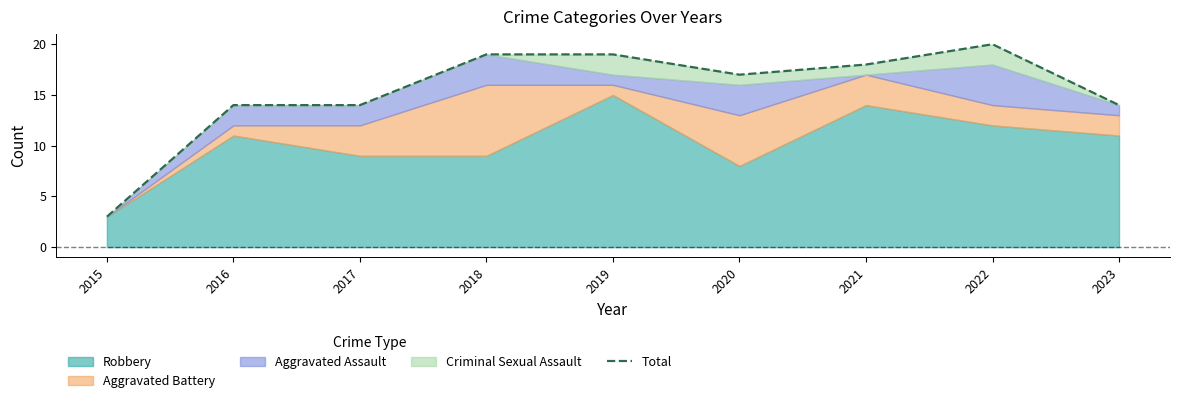

List the labels in order of value, largest first.

2022, 2018, 2019, 2021, 2020, 2016, 2017, 2023, 2015